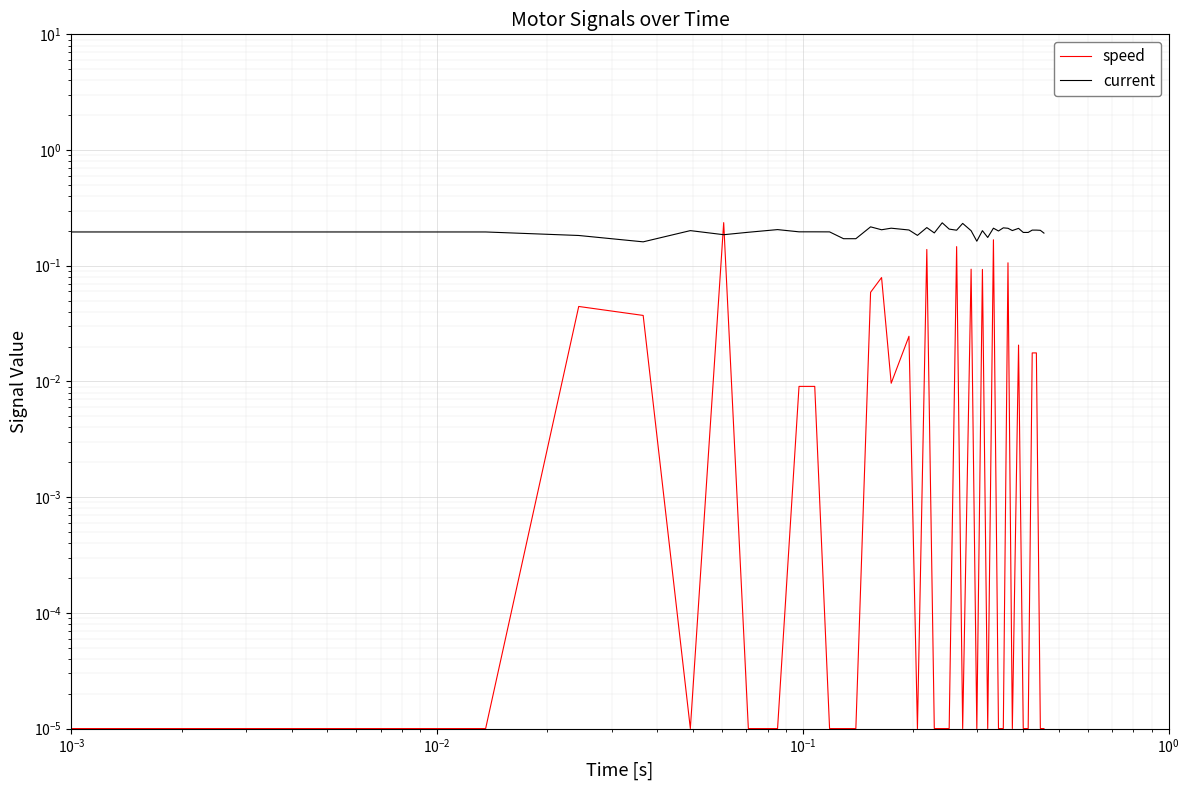

How many interior local peaks does the current series have?

11